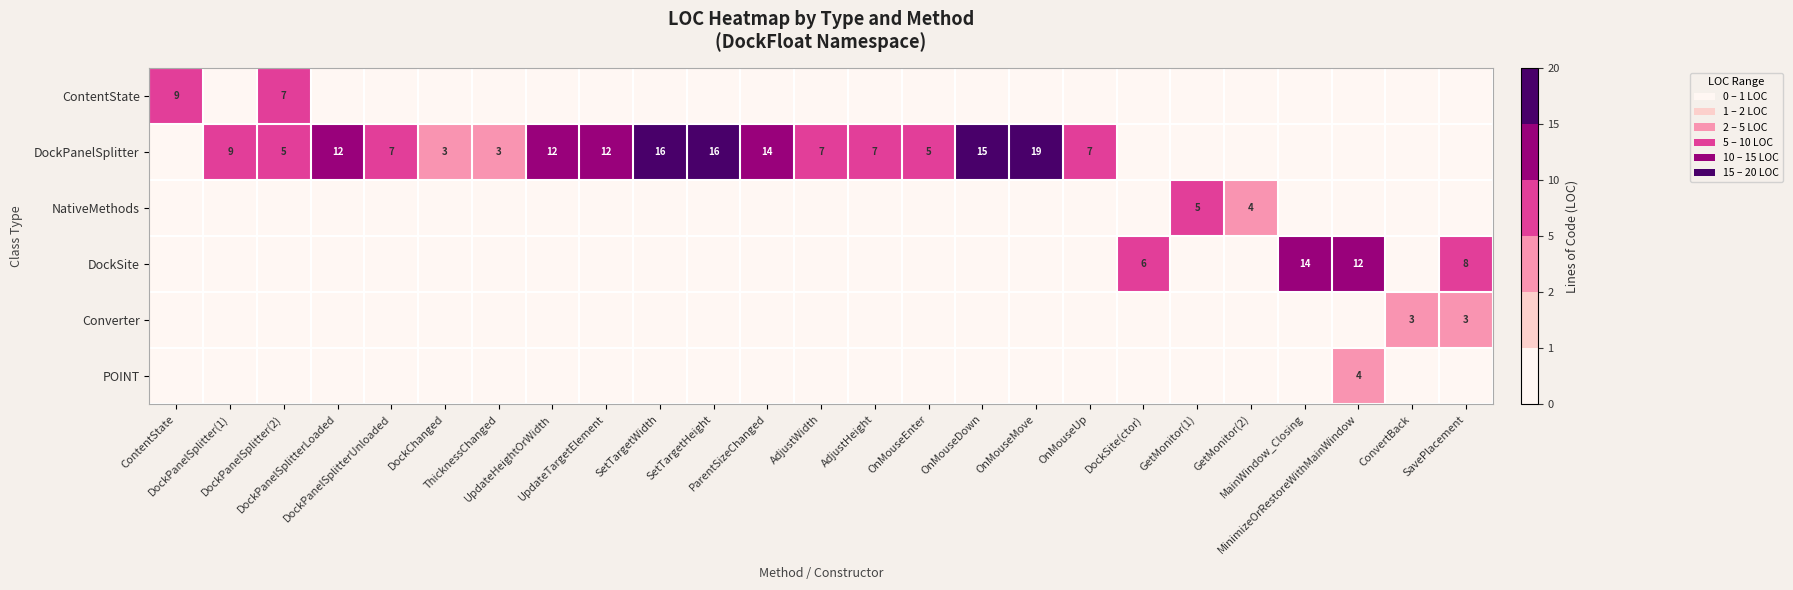

At OnMouseEnter, list the series in order from smallest to largest.

ContentState, NativeMethods, DockSite, Converter, POINT, DockPanelSplitter